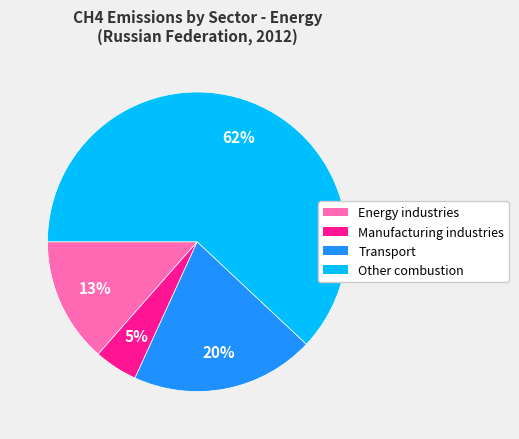

What is the largest slice in the pie chart?

Other combustion